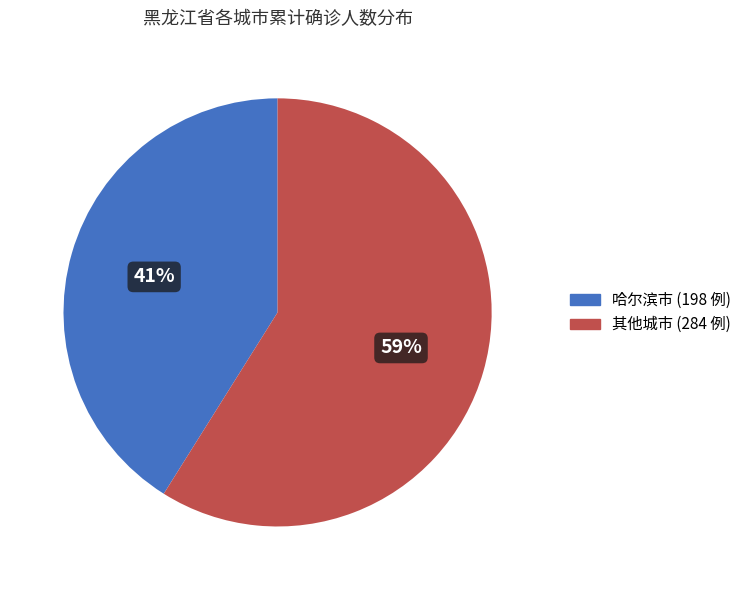

To the nearest percent, what is the average slice percentage?

50%